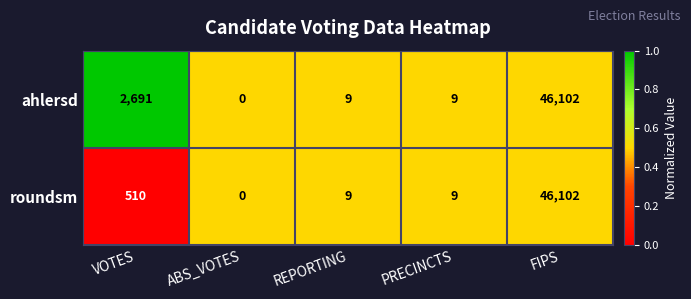

Is it true that roundsm equals -24042 at ABS_VOTES?

False